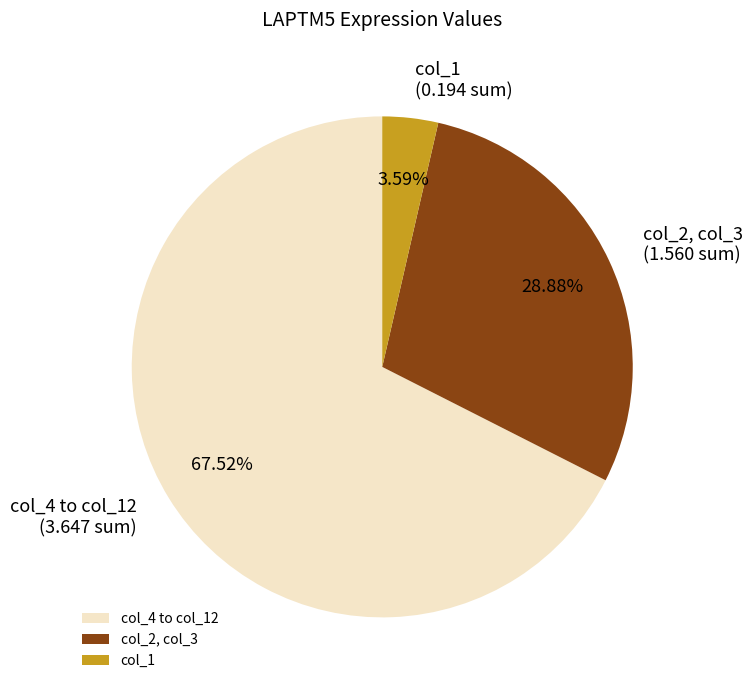

Rank the categories by value from lowest to highest.

col_1, col_2, col_3, col_4 to col_12